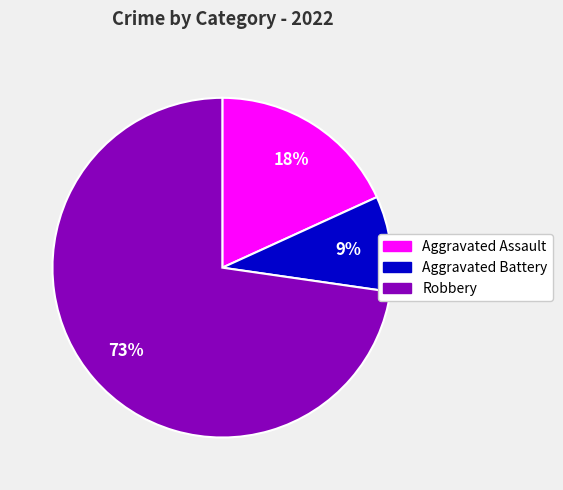

Is Robbery the majority of the pie?

Yes